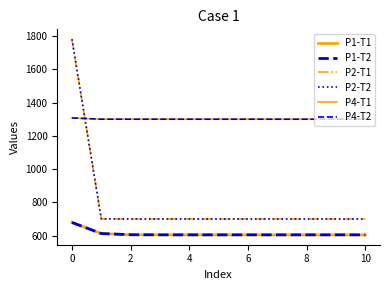

Is this an area chart (filled region under the line)?

No